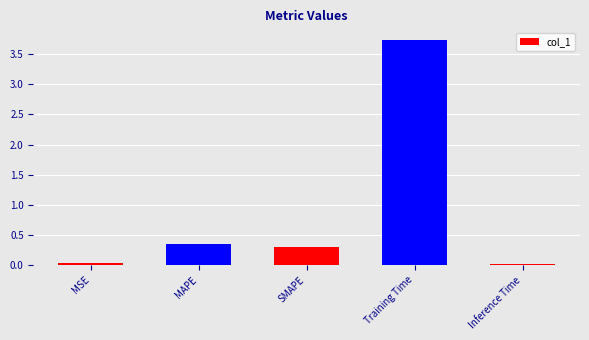

What is the sum of the values at MSE and Training Time?

3.8